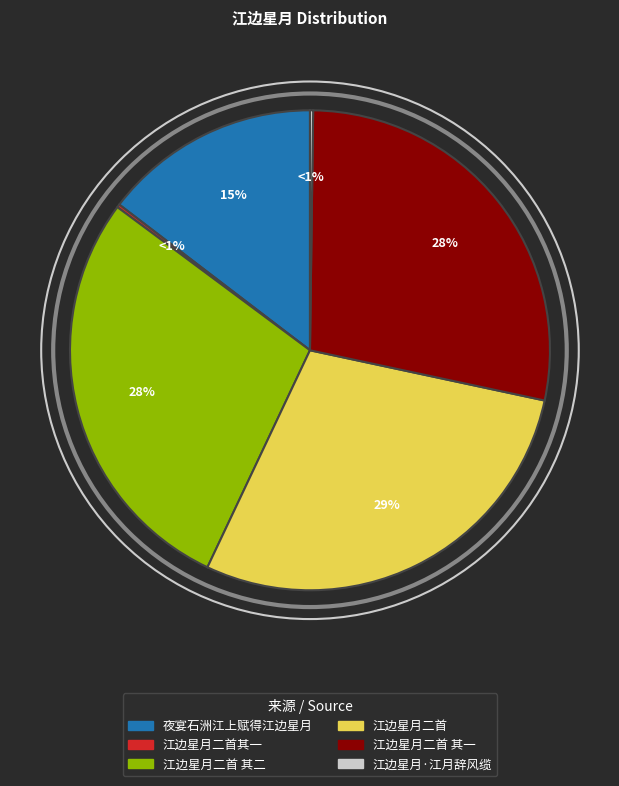

What is the smallest slice in the pie chart?

江边星月二首其一